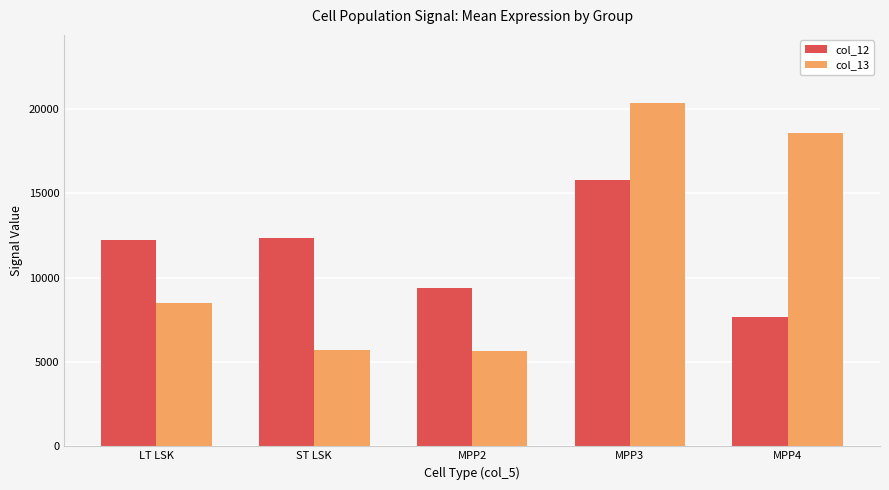

What is the difference between the col_13 values at MPP3 and ST LSK?

14632.9